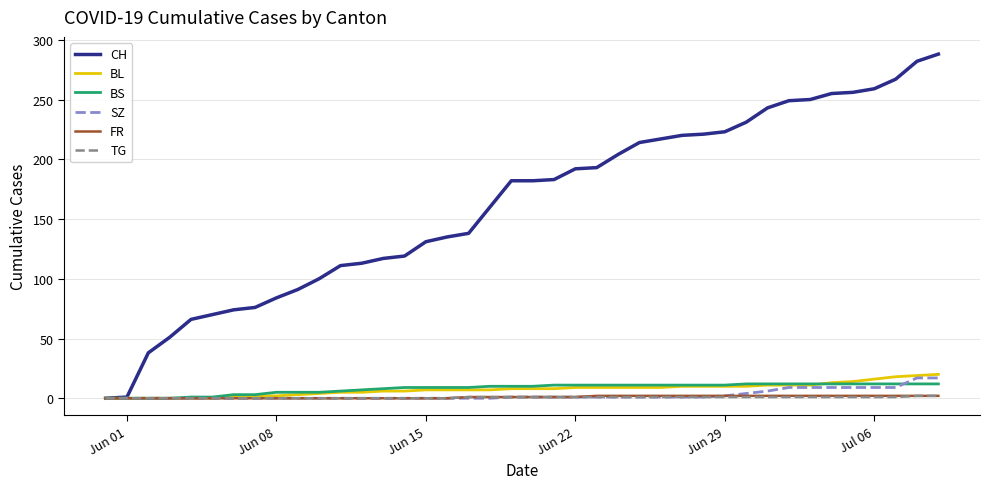

Which series has the largest range (max minus min)?

CH